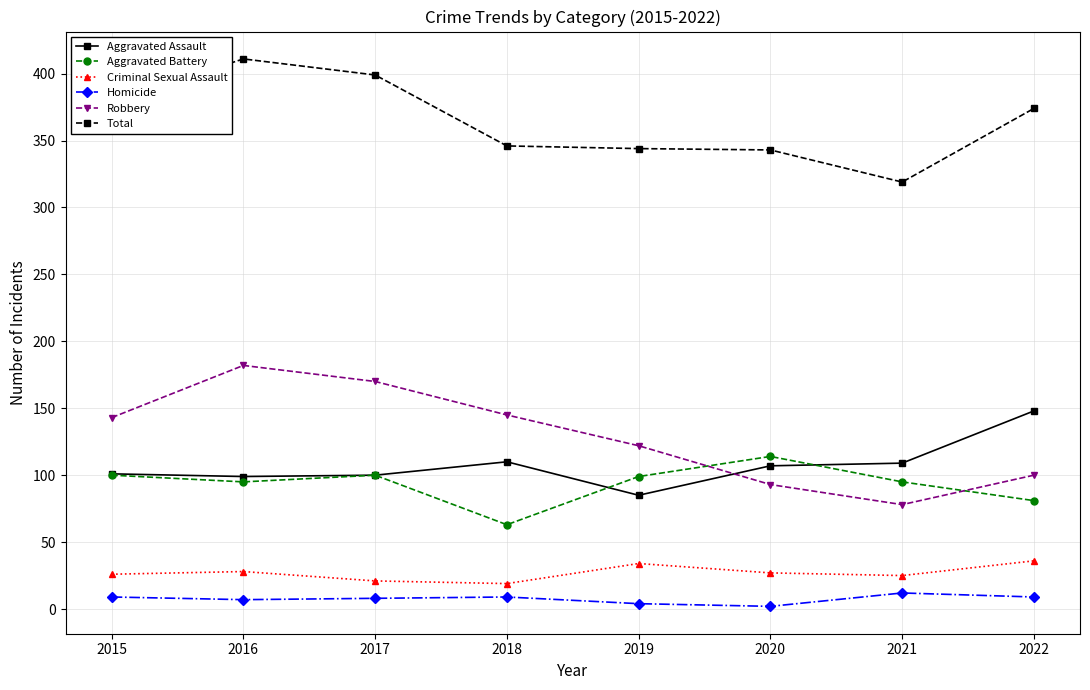

Which series has the largest range (max minus min)?

Robbery